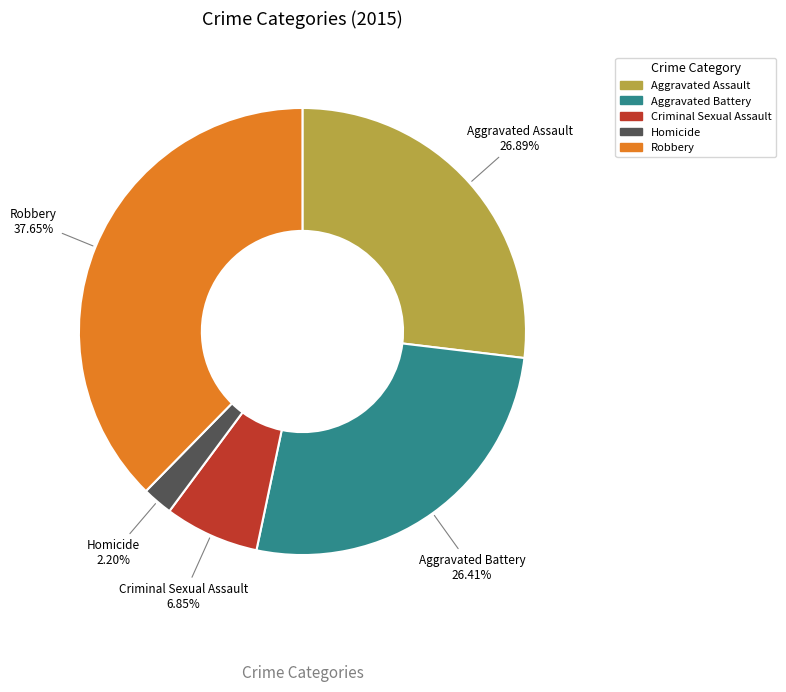

Approximately how many times larger is the value at Aggravated Assault compared to Aggravated Battery?

1.0